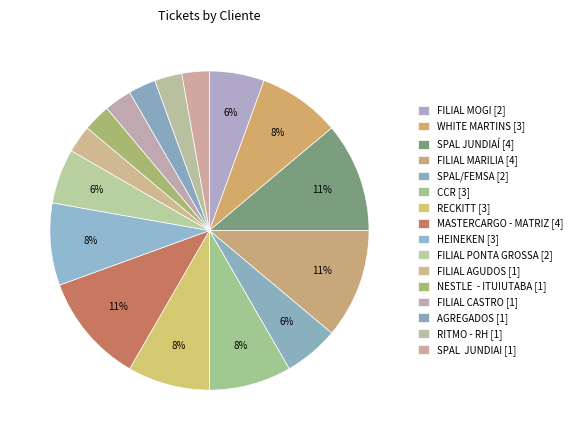

Does RITMO - RH represent more than half of the total?

No